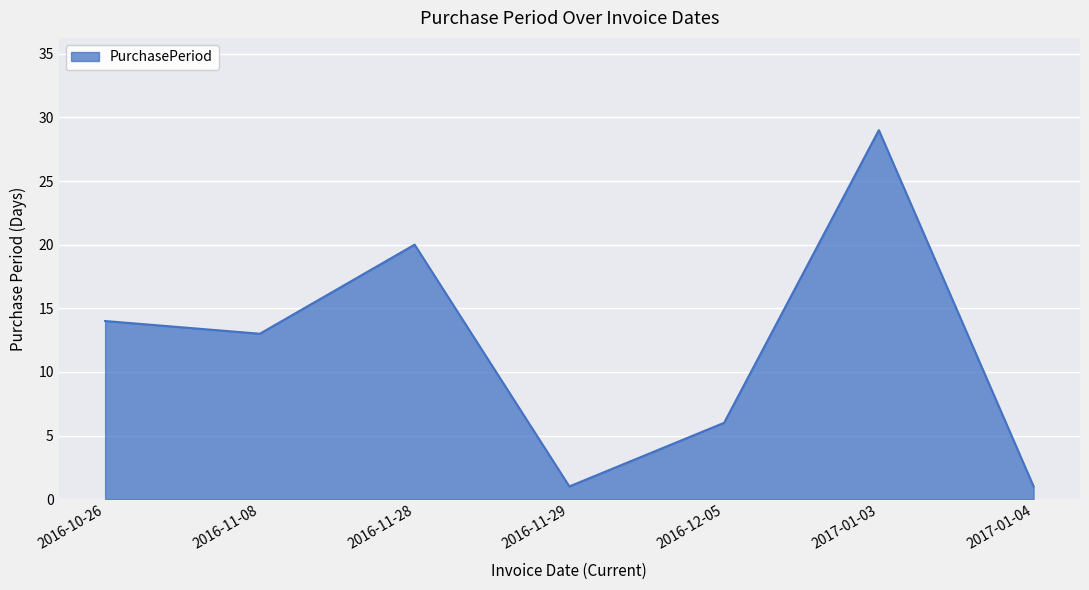

Which label corresponds to the largest value in the chart?

2017-01-03